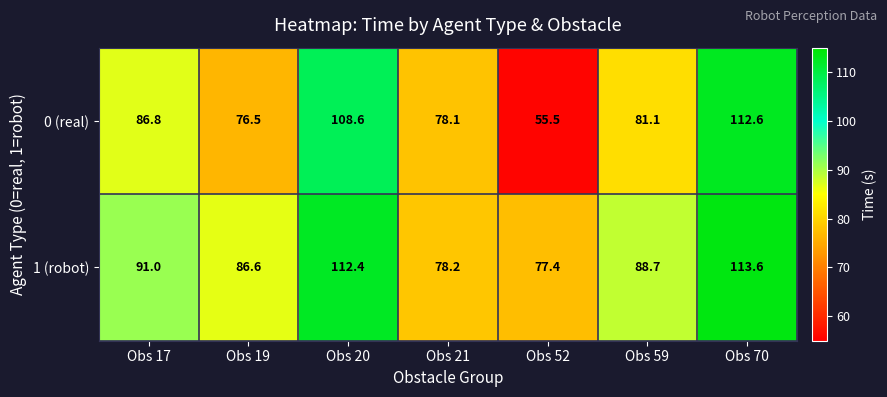

True or false: 0 (real) has a value of 90.3 at Obs 52.

False